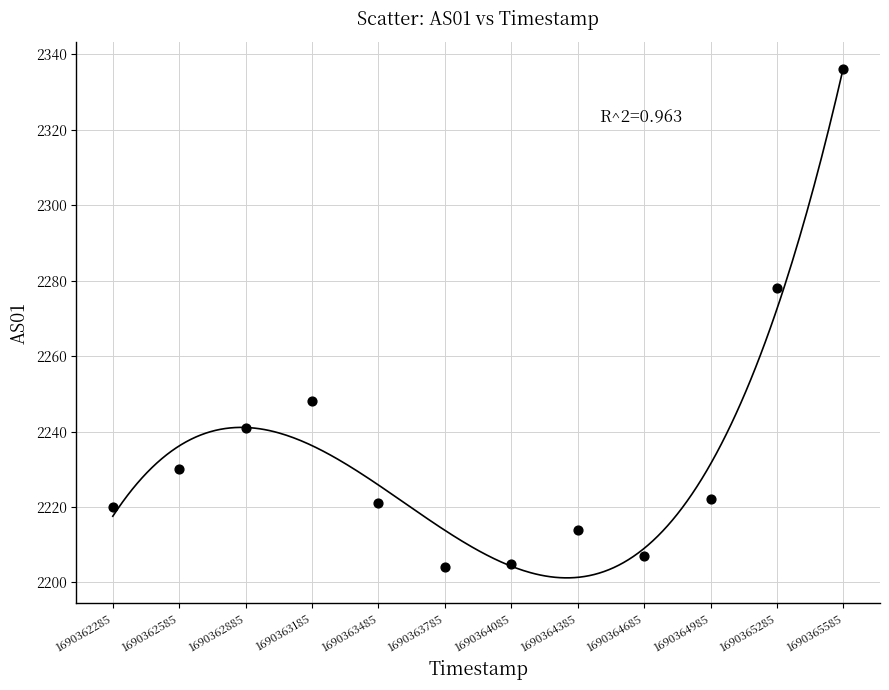

What is the average X value?

1690363935